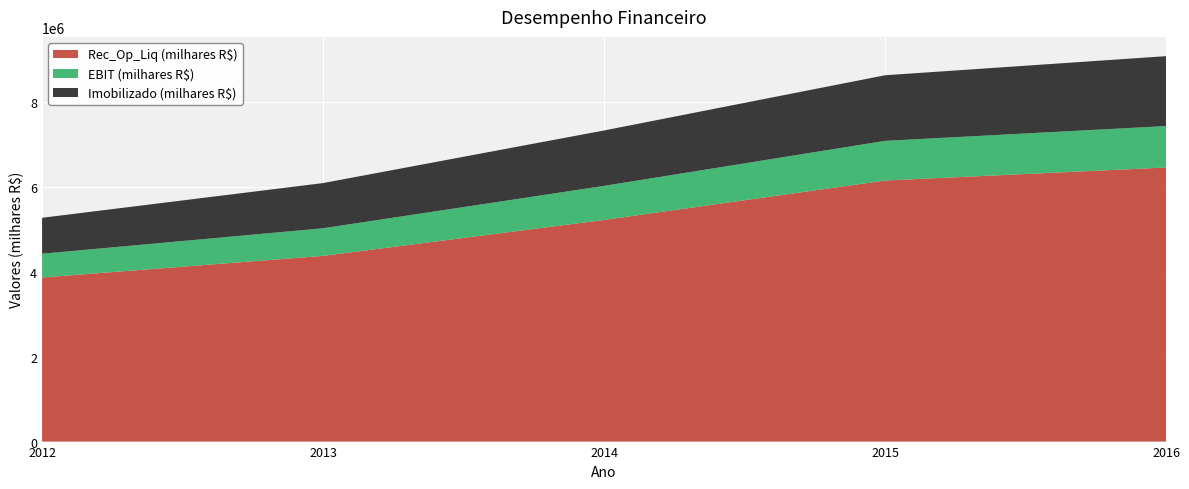

Reading left to right, transcribe all the data shown in this chart.

Rec_Op_Liq (milhares R$): 3862508	4370946	5216820	6145198	6451578
EBIT (milhares R$): 559250	650438	802050	933253	975690
Imobilizado (milhares R$): 846204	1063348	1304065	1544202	1645069